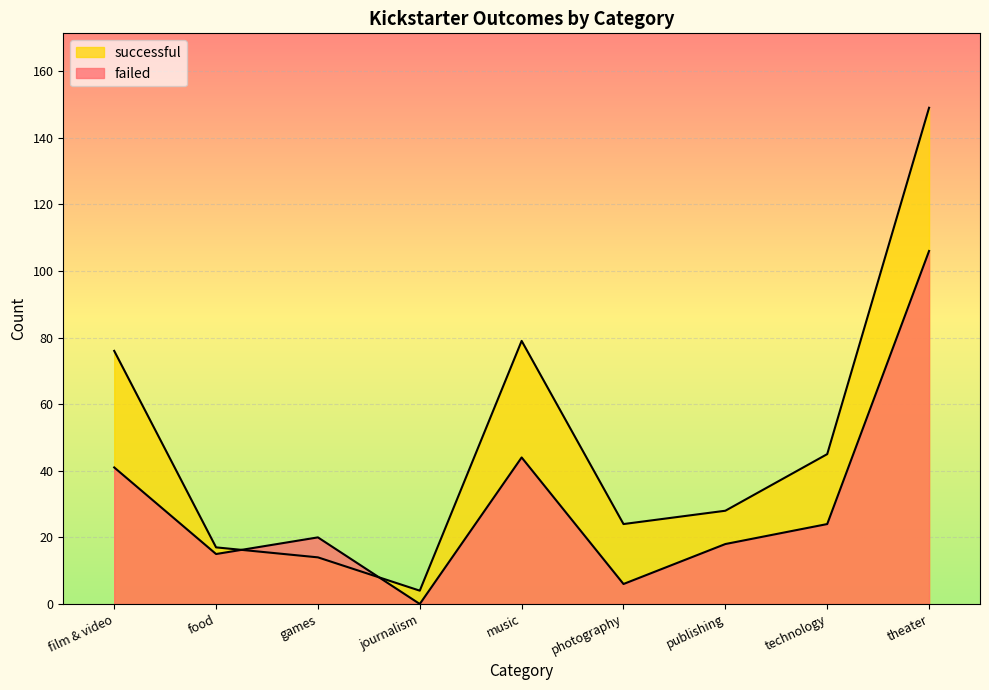

What is the total value across all series at photography?

30